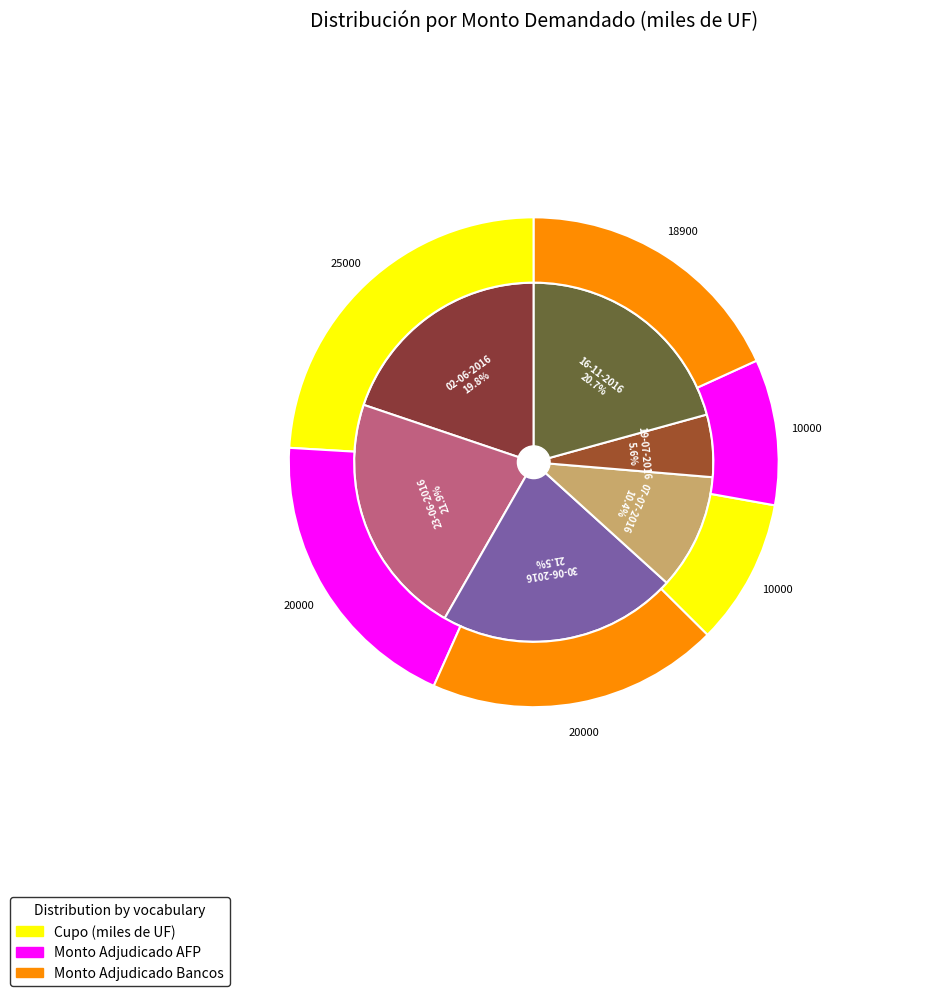

Is demandado the majority of the pie?

No